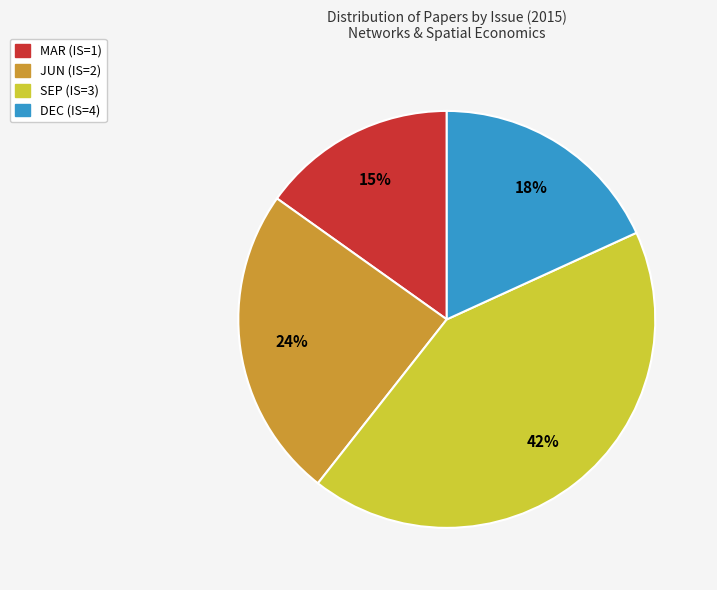

Which slice is the largest?

SEP (IS=3)